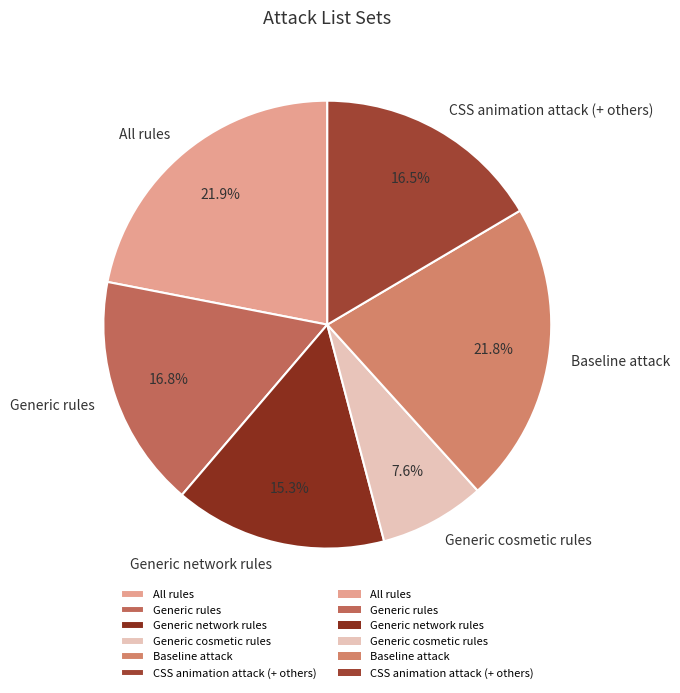

What is the total percentage of Baseline attack and Generic rules?

38.6%